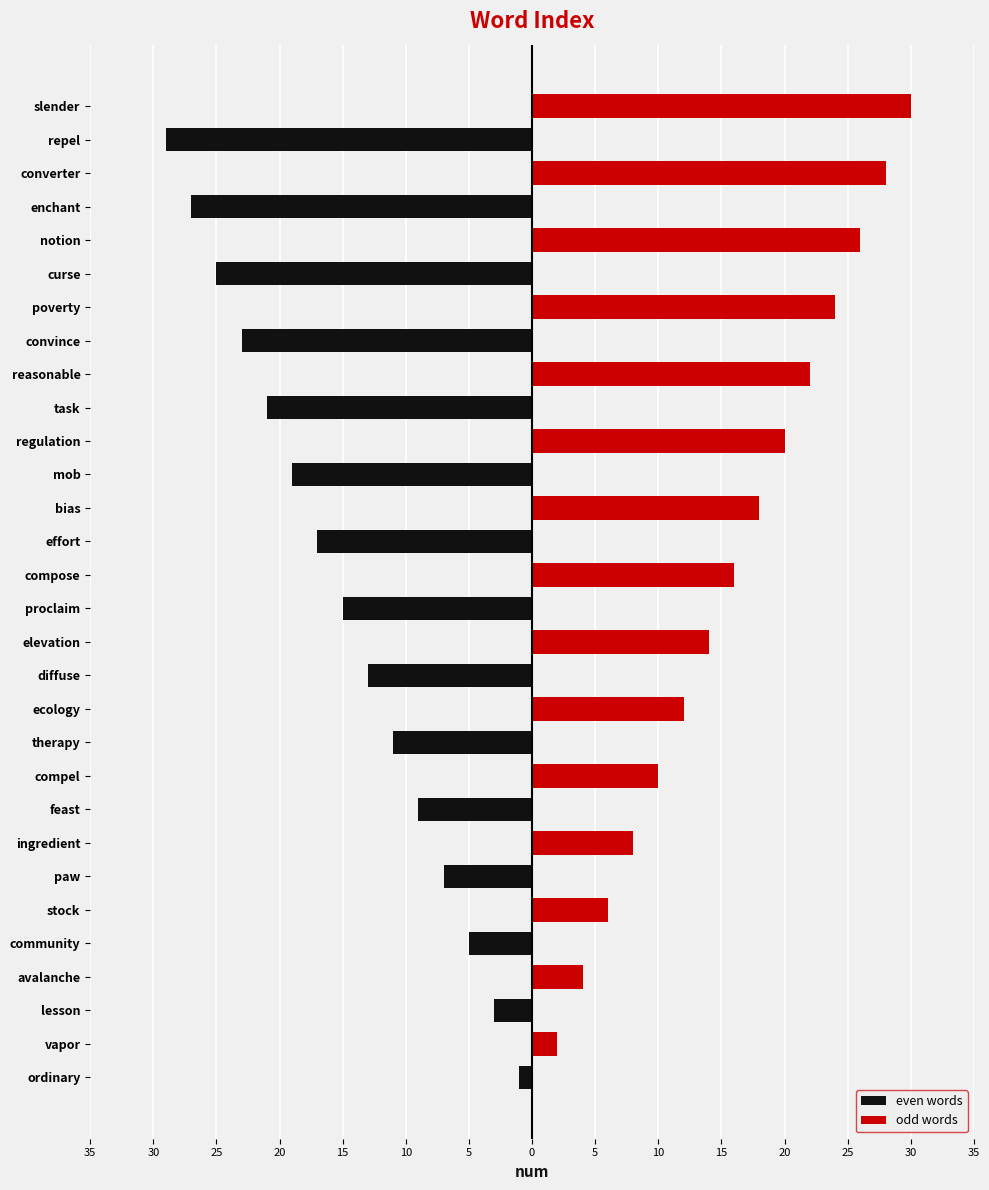

Which has a higher value, vapor or community?

vapor